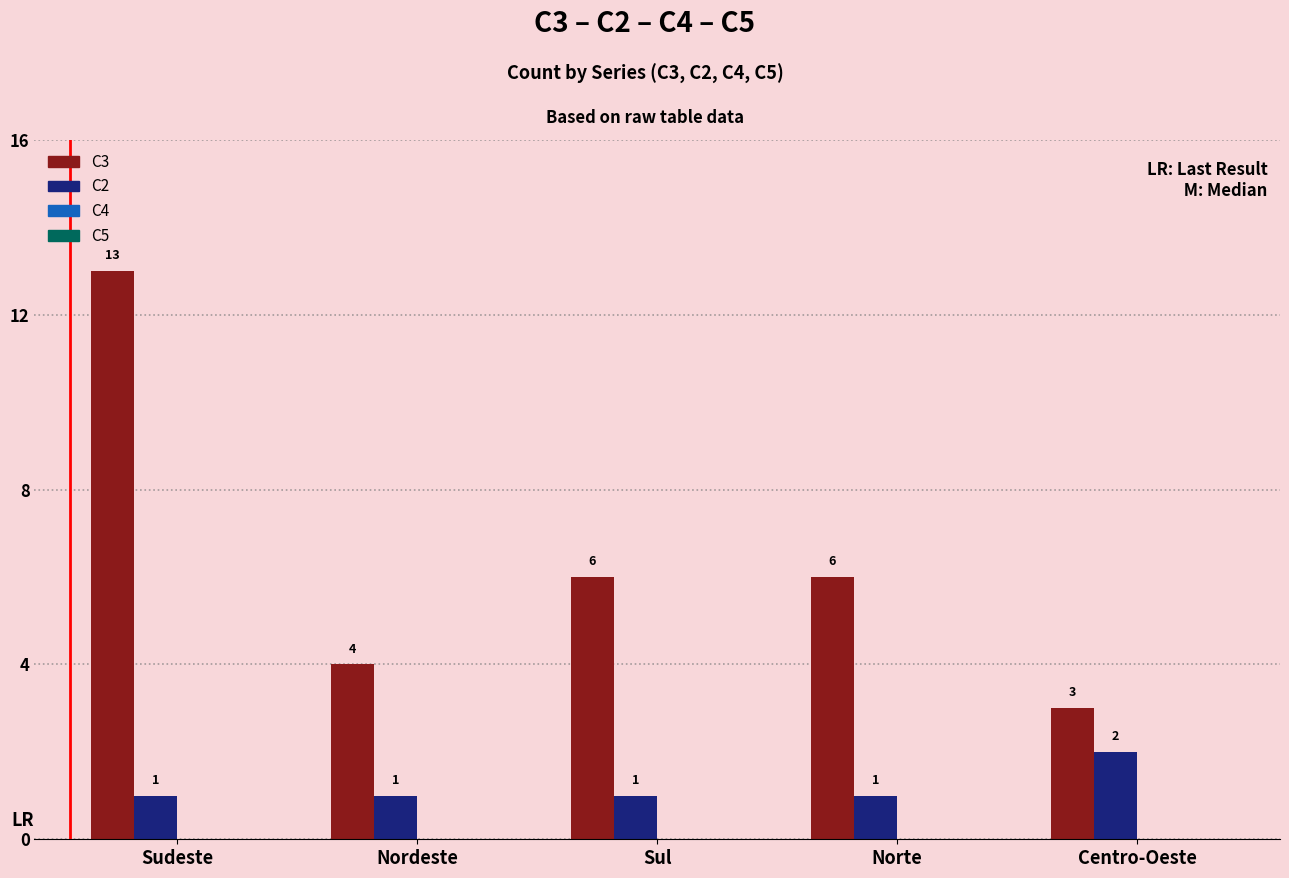

The value of C3 at Centro-Oeste is 3. True or false?

True